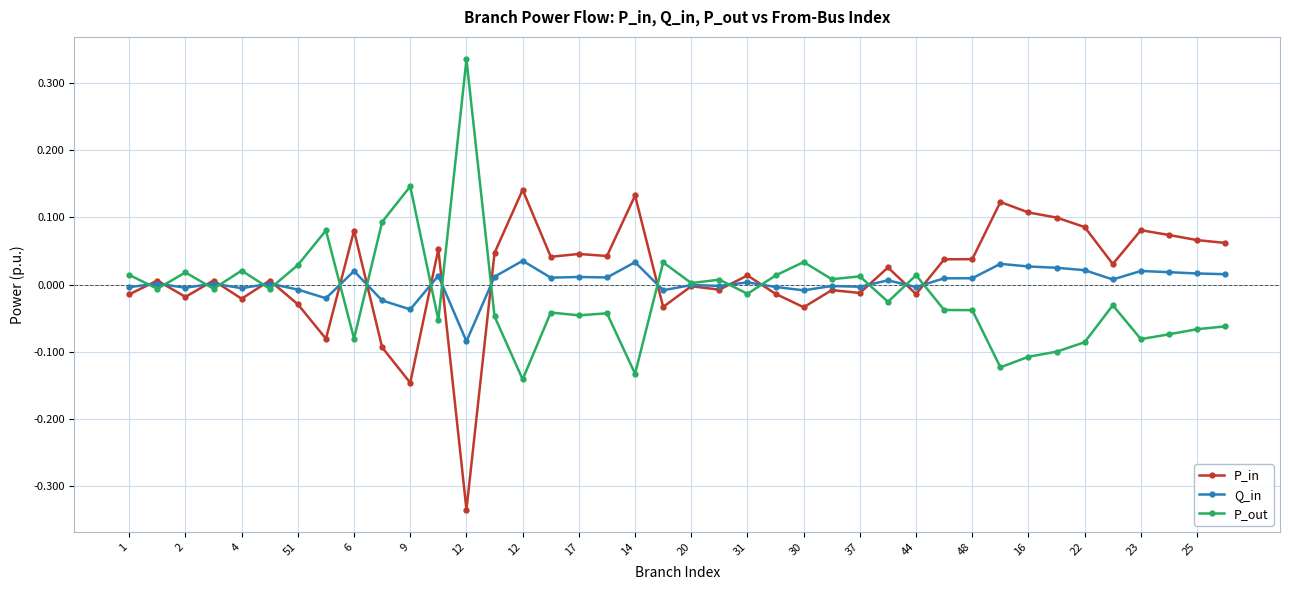

True or false: P_in has more than 0 interior local peaks.

True